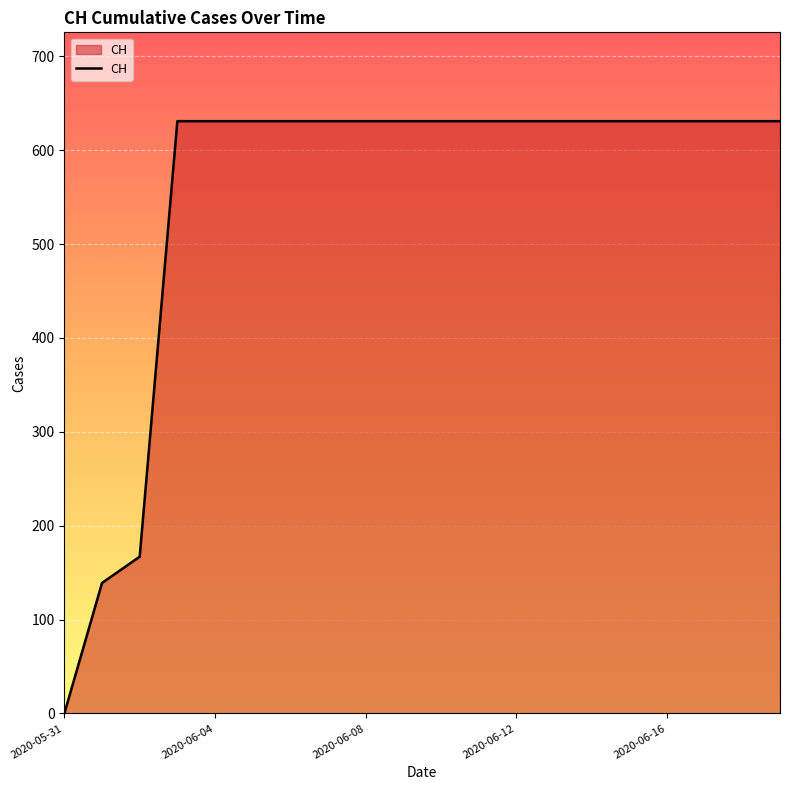

What is the difference between the maximum and minimum values?

631